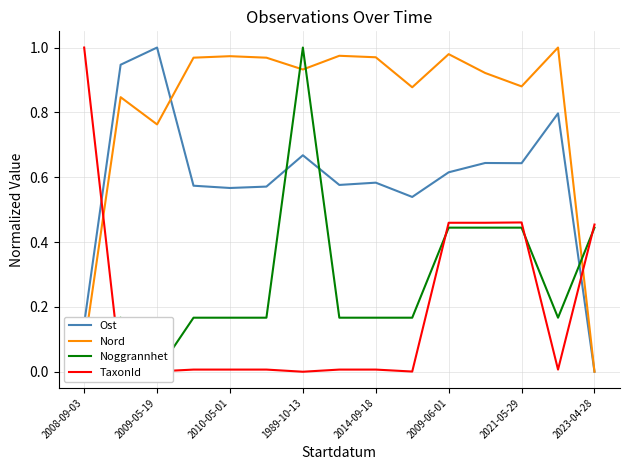

After their last crossing, which series has the higher values: TaxonId or Ost?

TaxonId